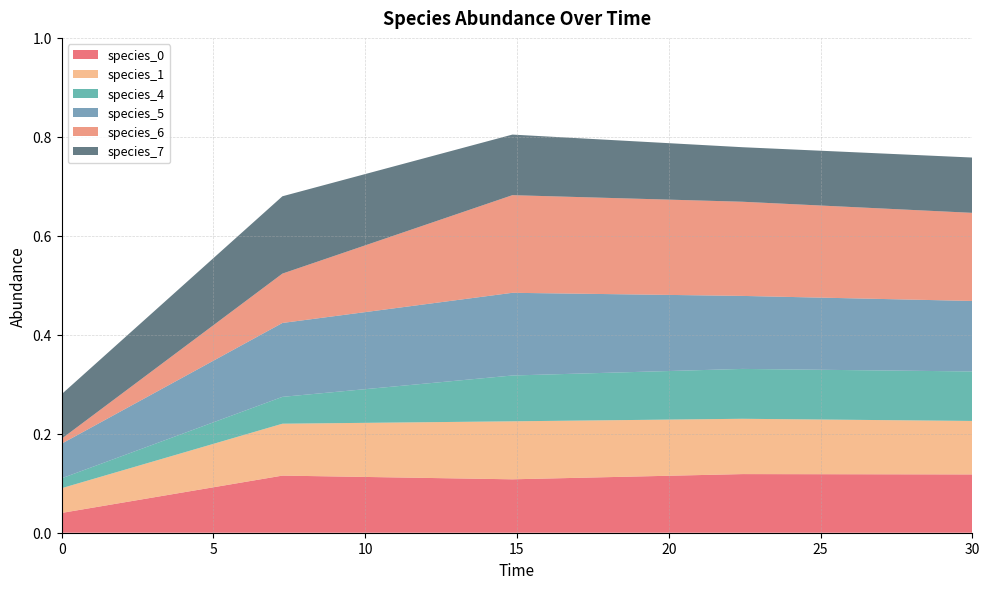

Reading right to left, extract all data points from this chart.

species_0: 0.1	0.1	0.1	0.1	0.0
species_1: 0.1	0.1	0.1	0.1	0.1
species_4: 0.1	0.1	0.1	0.1	0.0
species_5: 0.1	0.1	0.2	0.1	0.1
species_6: 0.2	0.2	0.2	0.1	0.0
species_7: 0.1	0.1	0.1	0.2	0.1